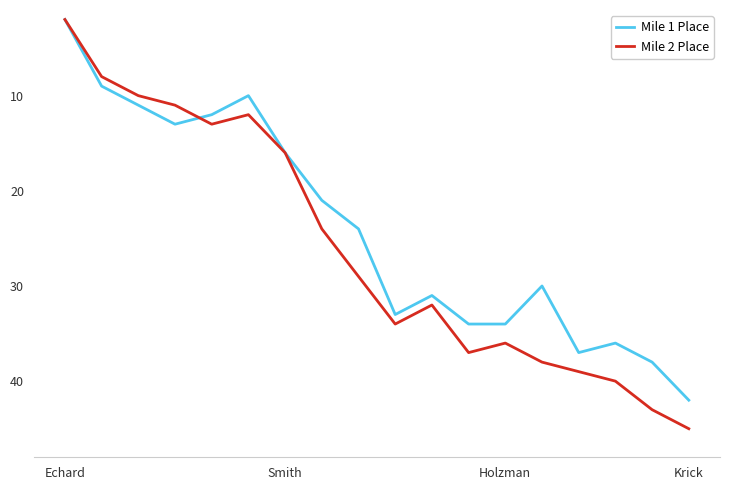

List the series in order of their overall mean, highest first.

Mile 2 Place, Mile 1 Place